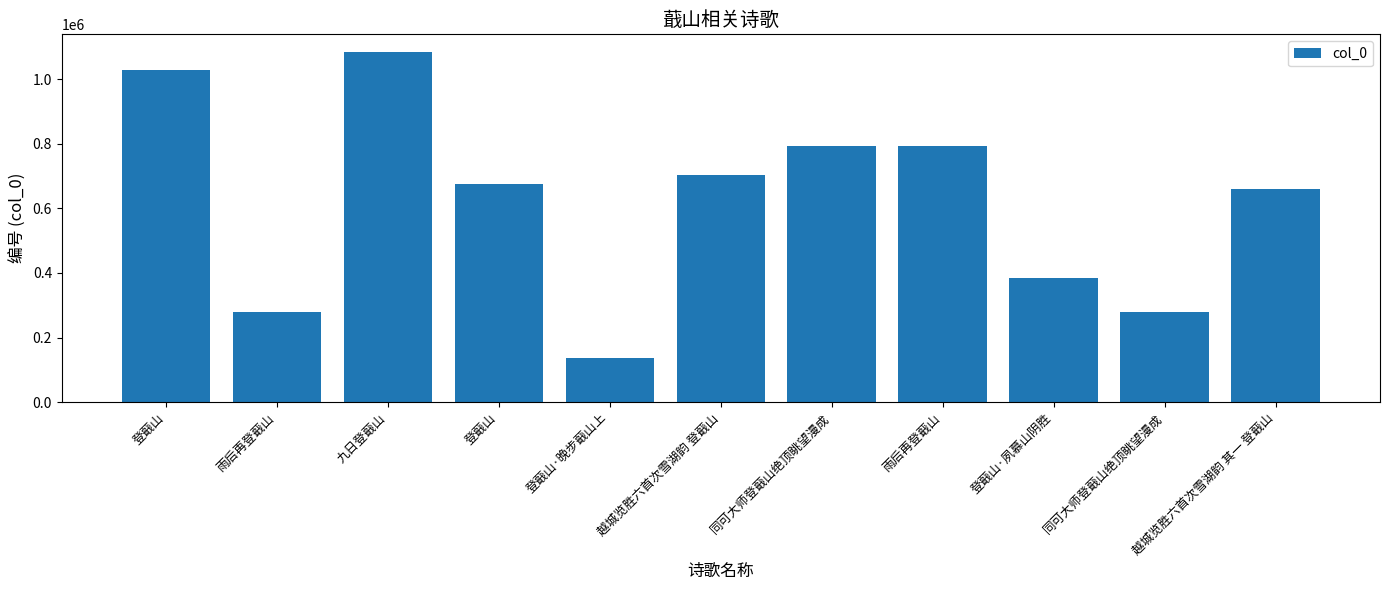

How many series are shown in this chart?

1